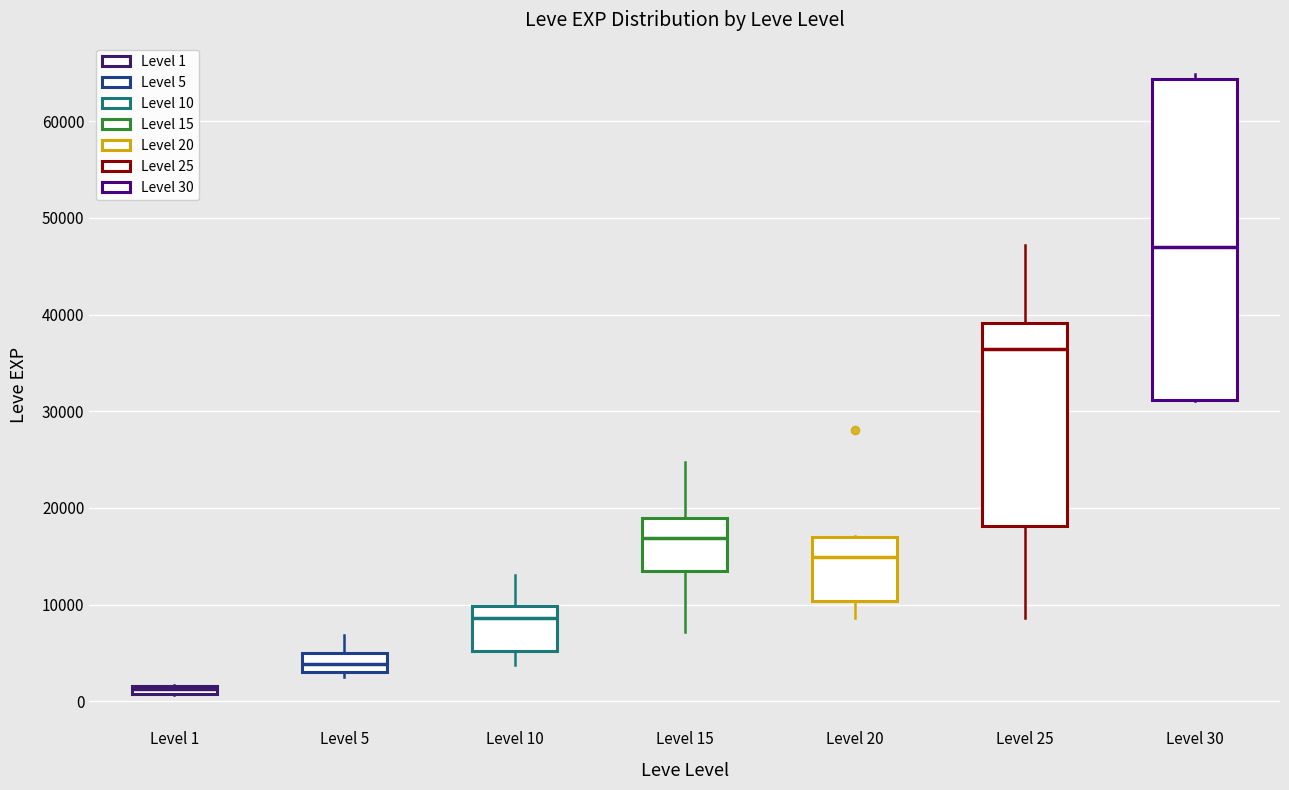

Which box is the tallest, from its lower edge to its upper edge?

Level 30